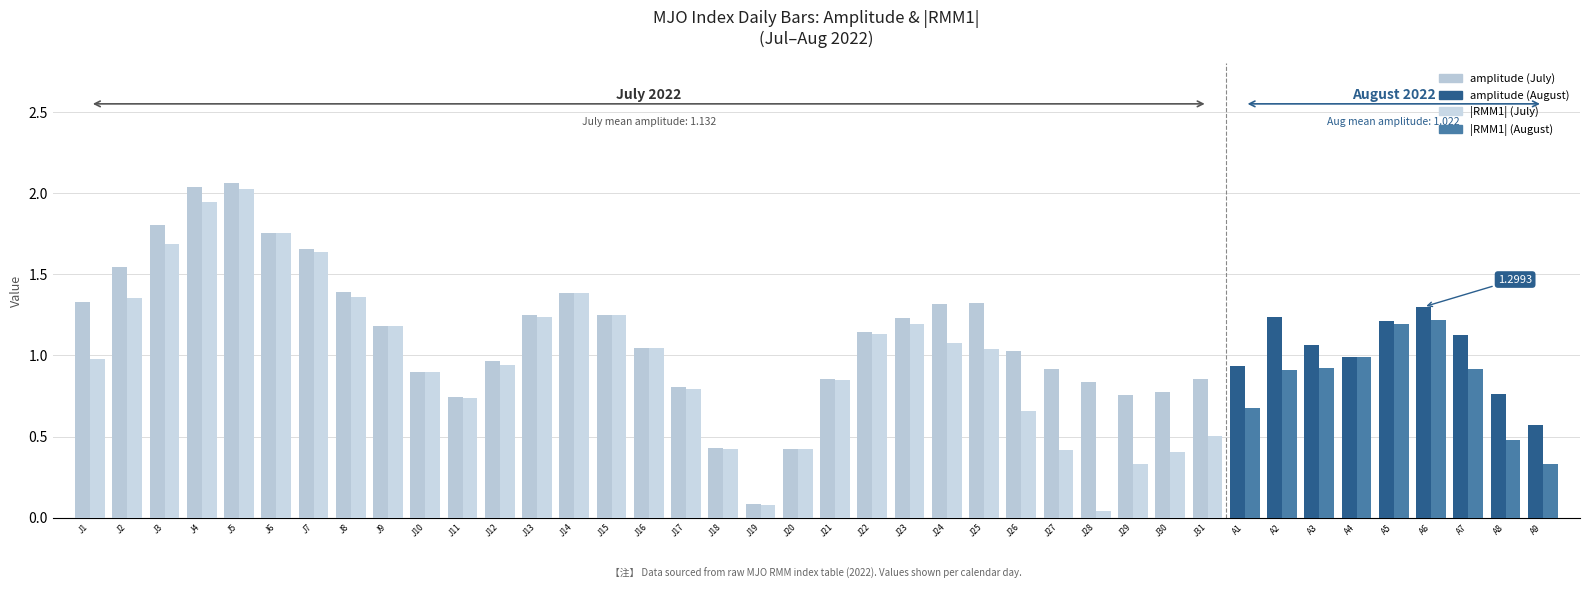

How many categories are shown in the chart?

40